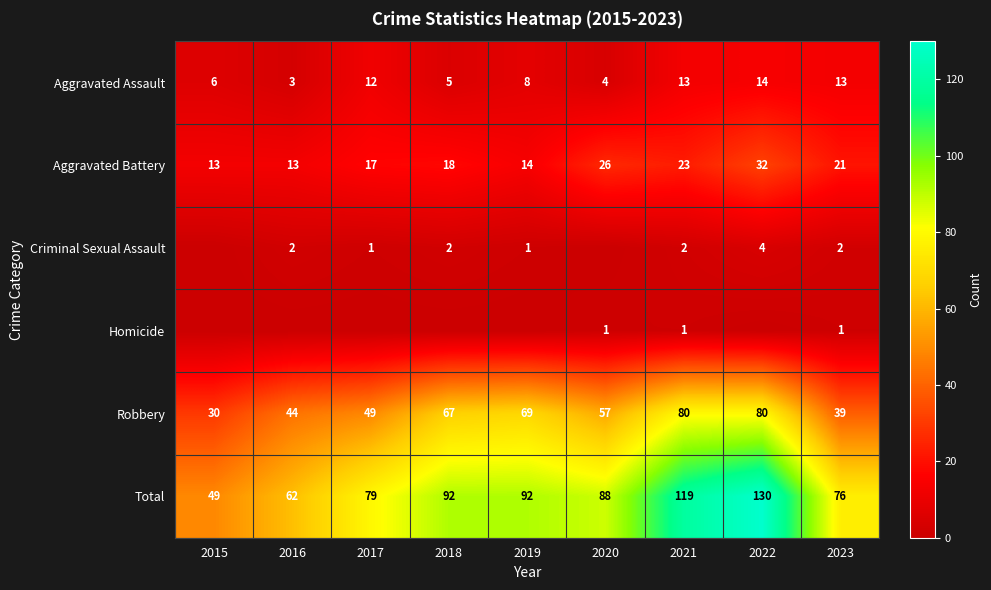

Is the value of Aggravated Battery at 2021 greater than the value of Homicide at 2023?

Yes